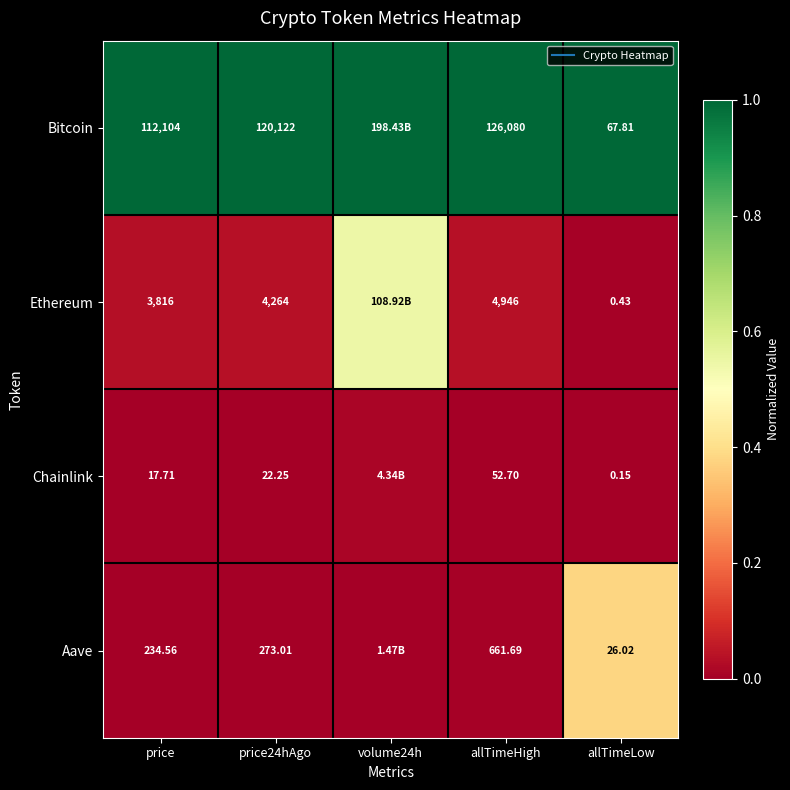

What is the average value of the Aave series?

0.1